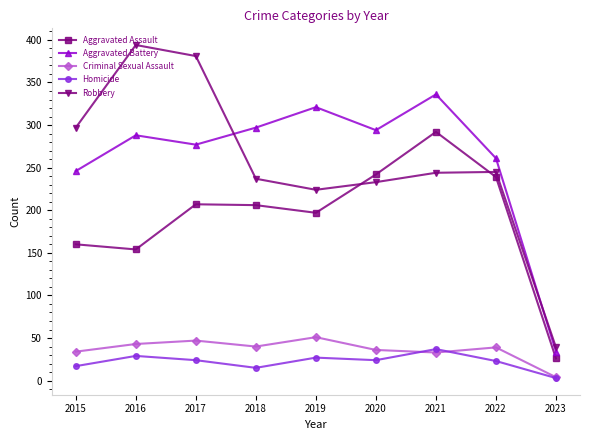

What is the difference between the second highest and minimum values in the Criminal Sexual Assault series?

43